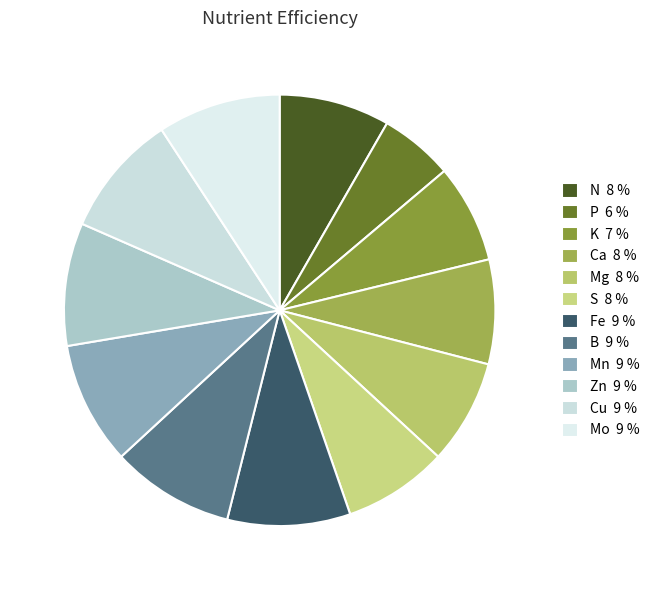

How many slices are in this pie chart?

12